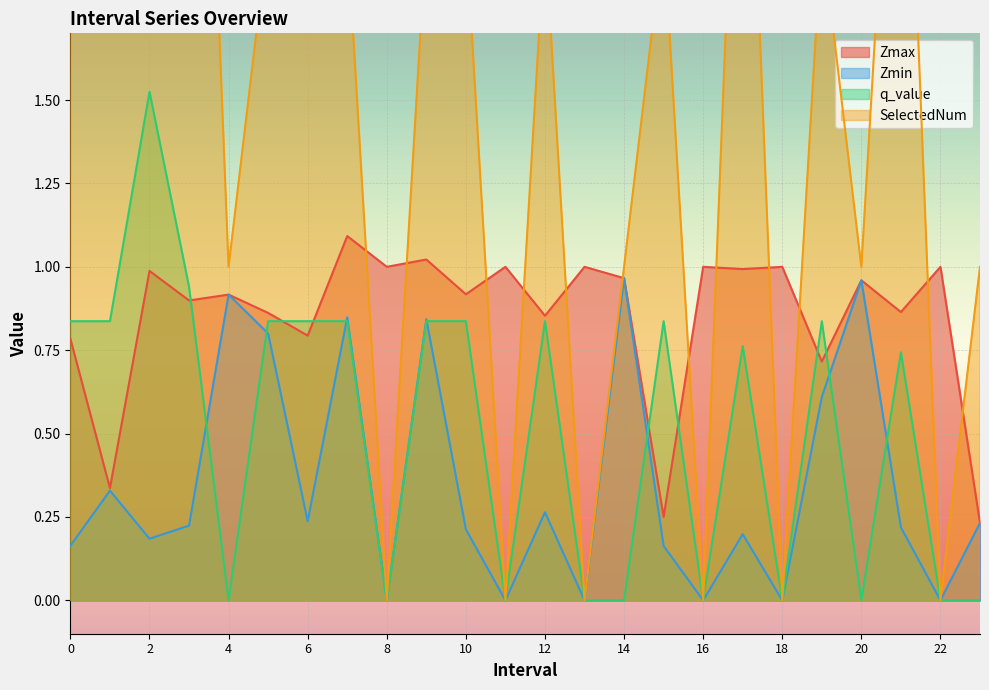

What value does the Zmax series have at 23.0?

0.2